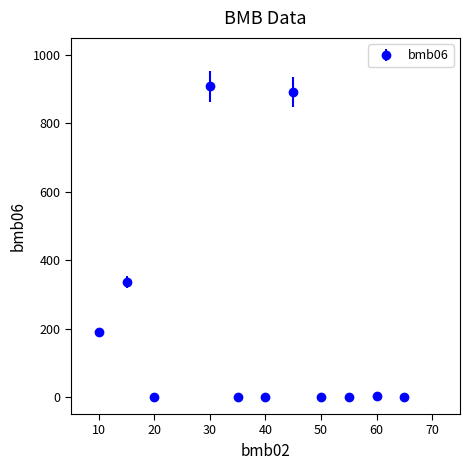

What is the difference between the maximum and minimum values?

909.0